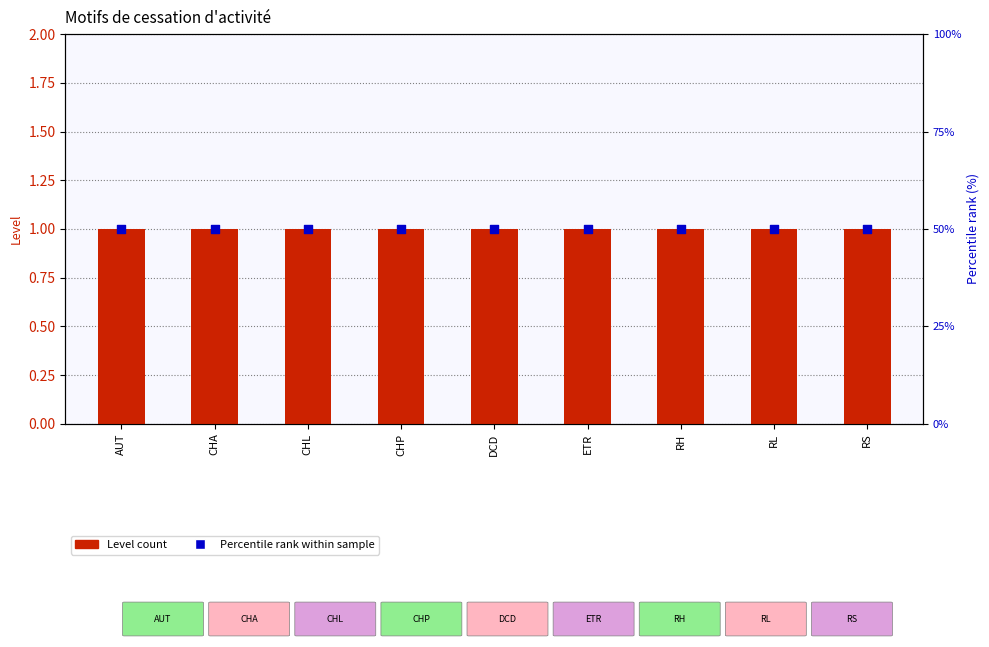

Which series has the largest total across all categories?

Percentile rank